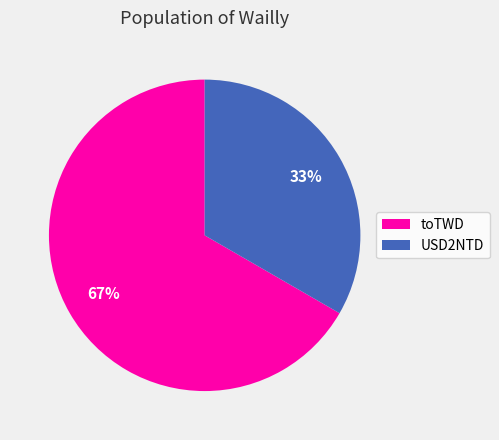

To the nearest percent, what is the combined percentage of USD2NTD and toTWD?

100%